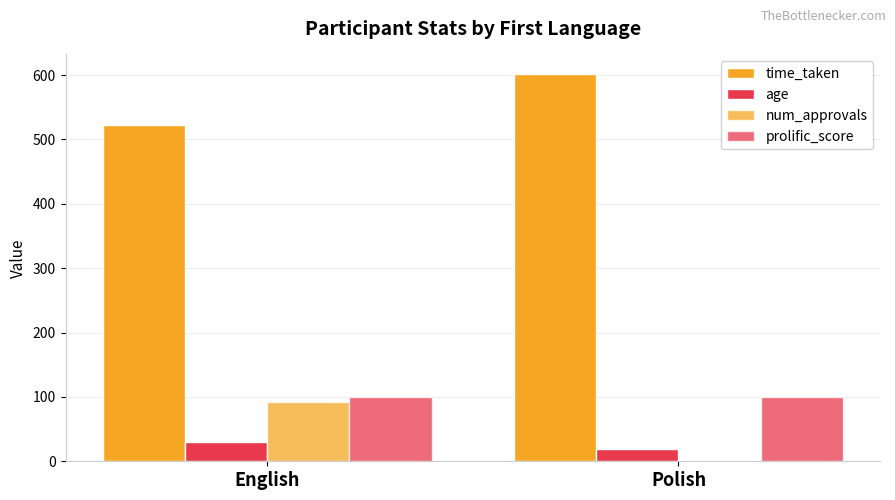

What is the lowest value of the age series?

19.5